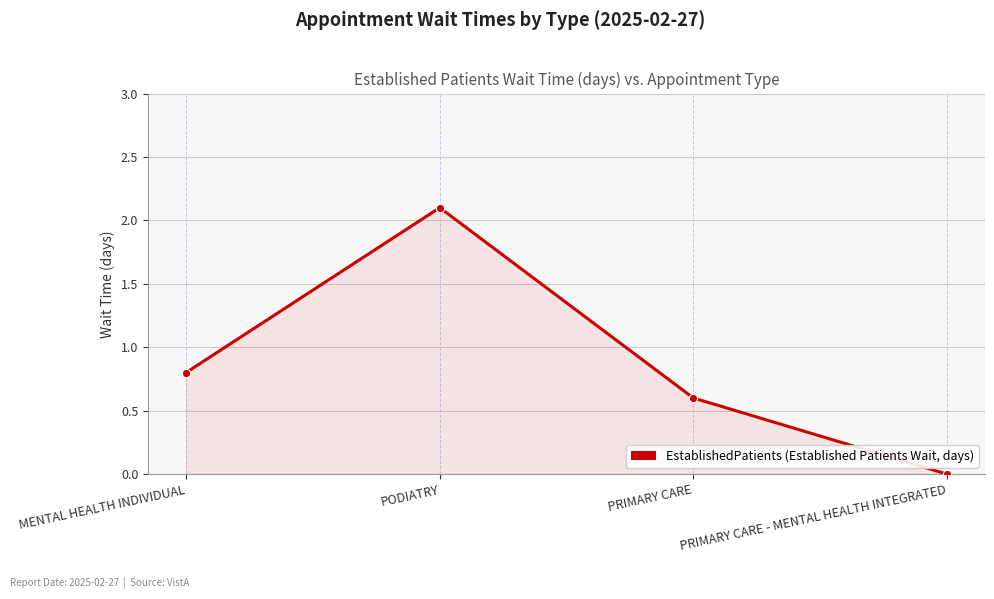

What is the value of the 2nd point from the left?

2.1